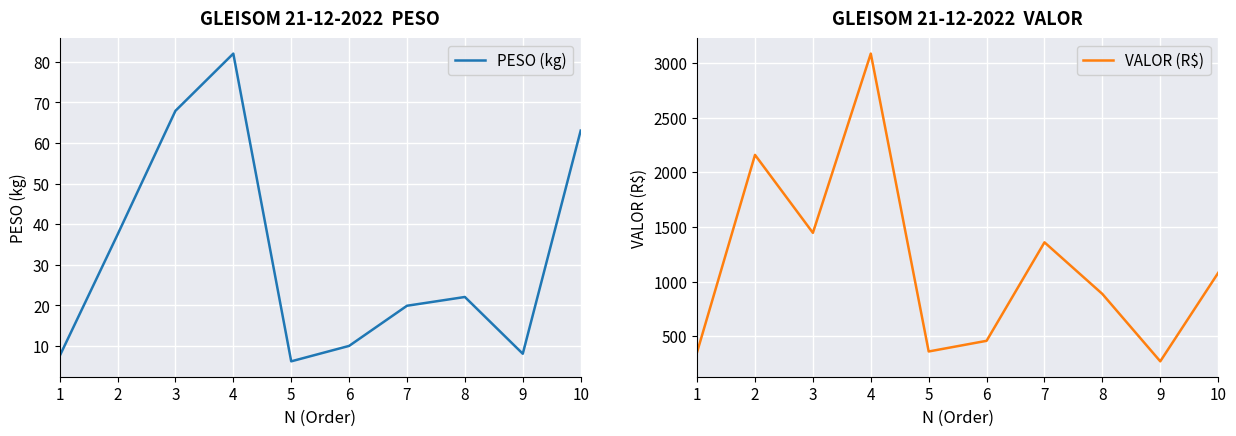

Rank the series by their average value, from highest to lowest.

VALOR (R$), PESO (kg)